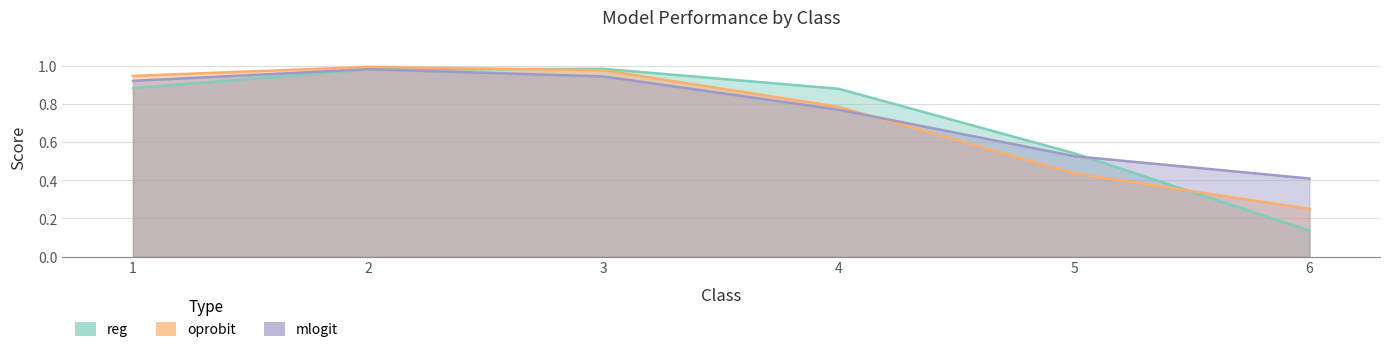

At which category does the chart reach its minimum across all series?

6